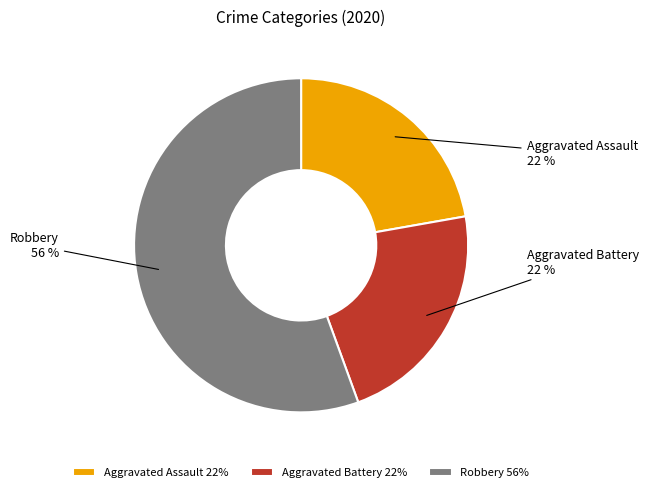

Is it true that Aggravated Battery is 22% of the pie?

True